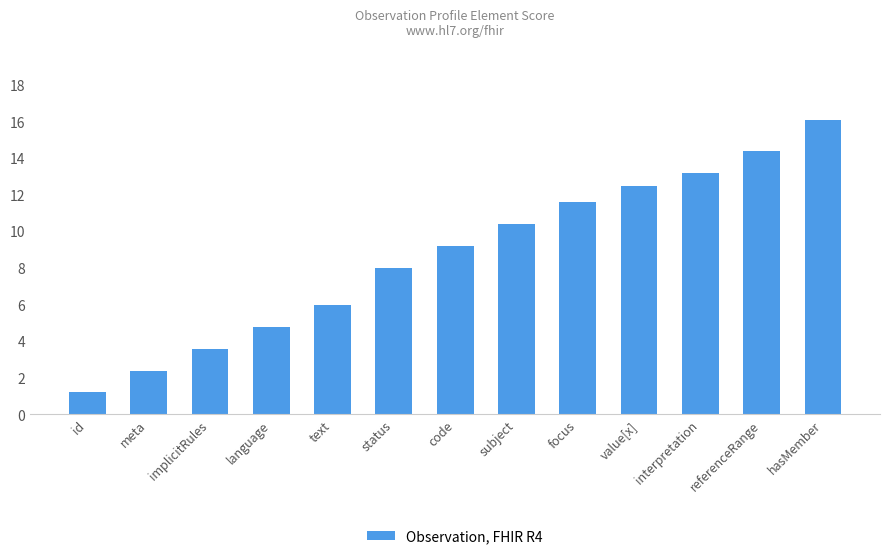

Which label corresponds to the smallest value in the chart?

id